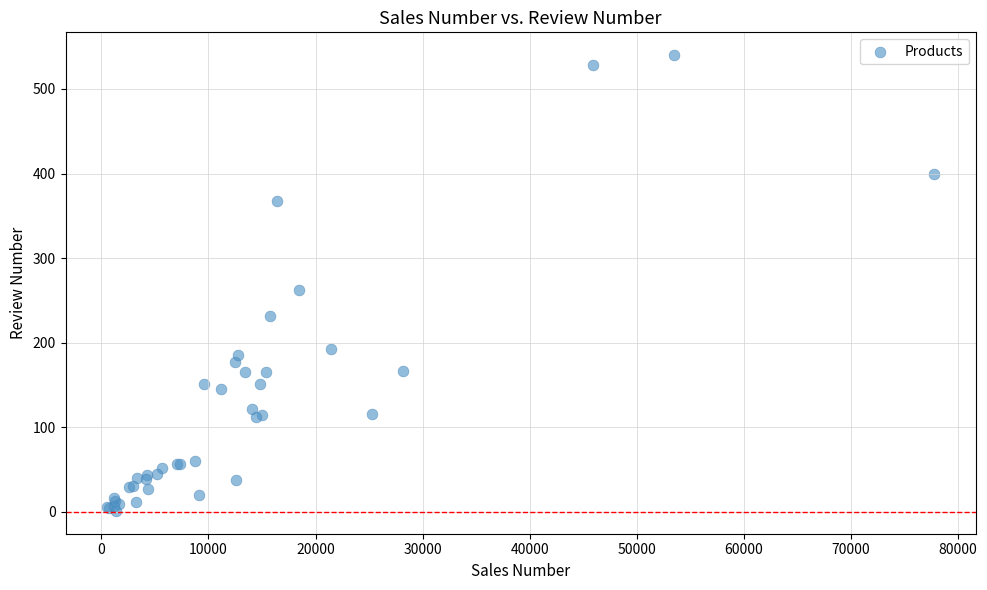

What Y value in the scatter plot is closest to 270?

262